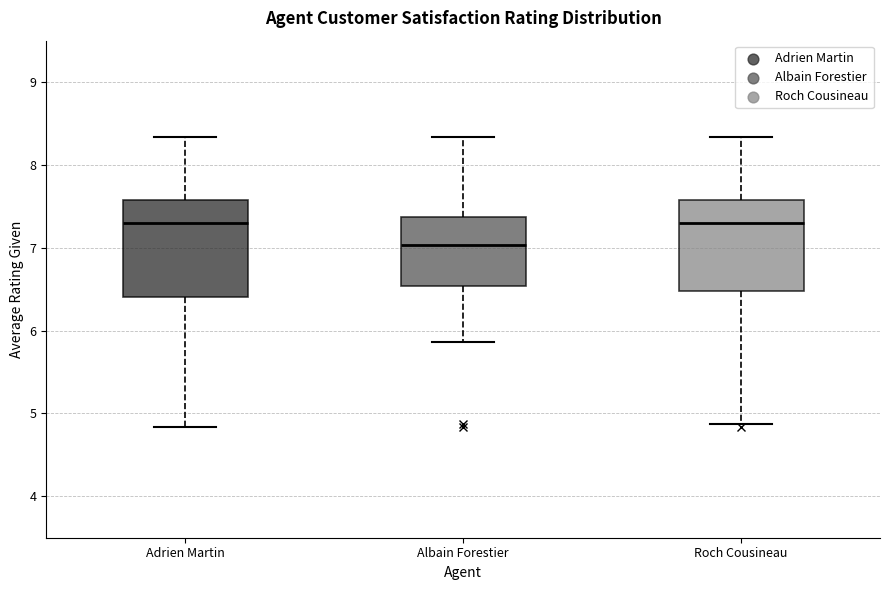

Where is the lower edge of the box for Albain Forestier on the y-axis? The values are not printed on the chart, so give them approximately, as read against the axis.

6.5